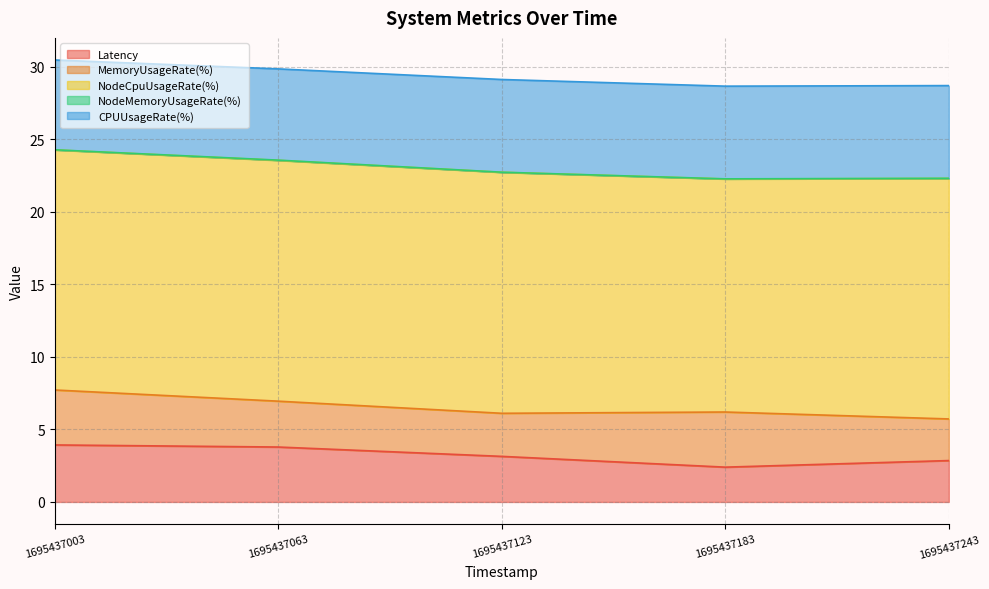

How many lines are shown in the chart?

5